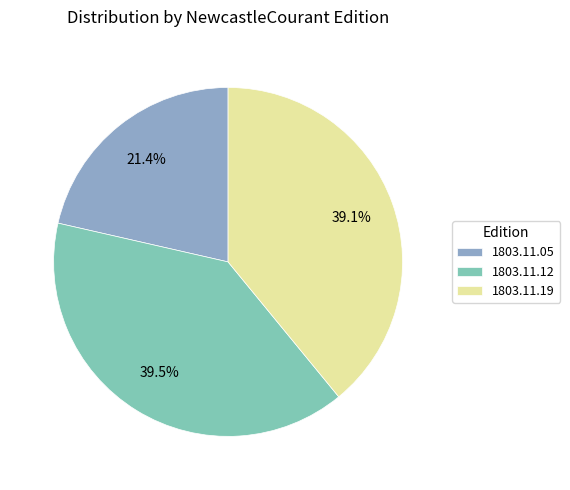

Does 1803.11.12 account for over 50% of the chart?

No